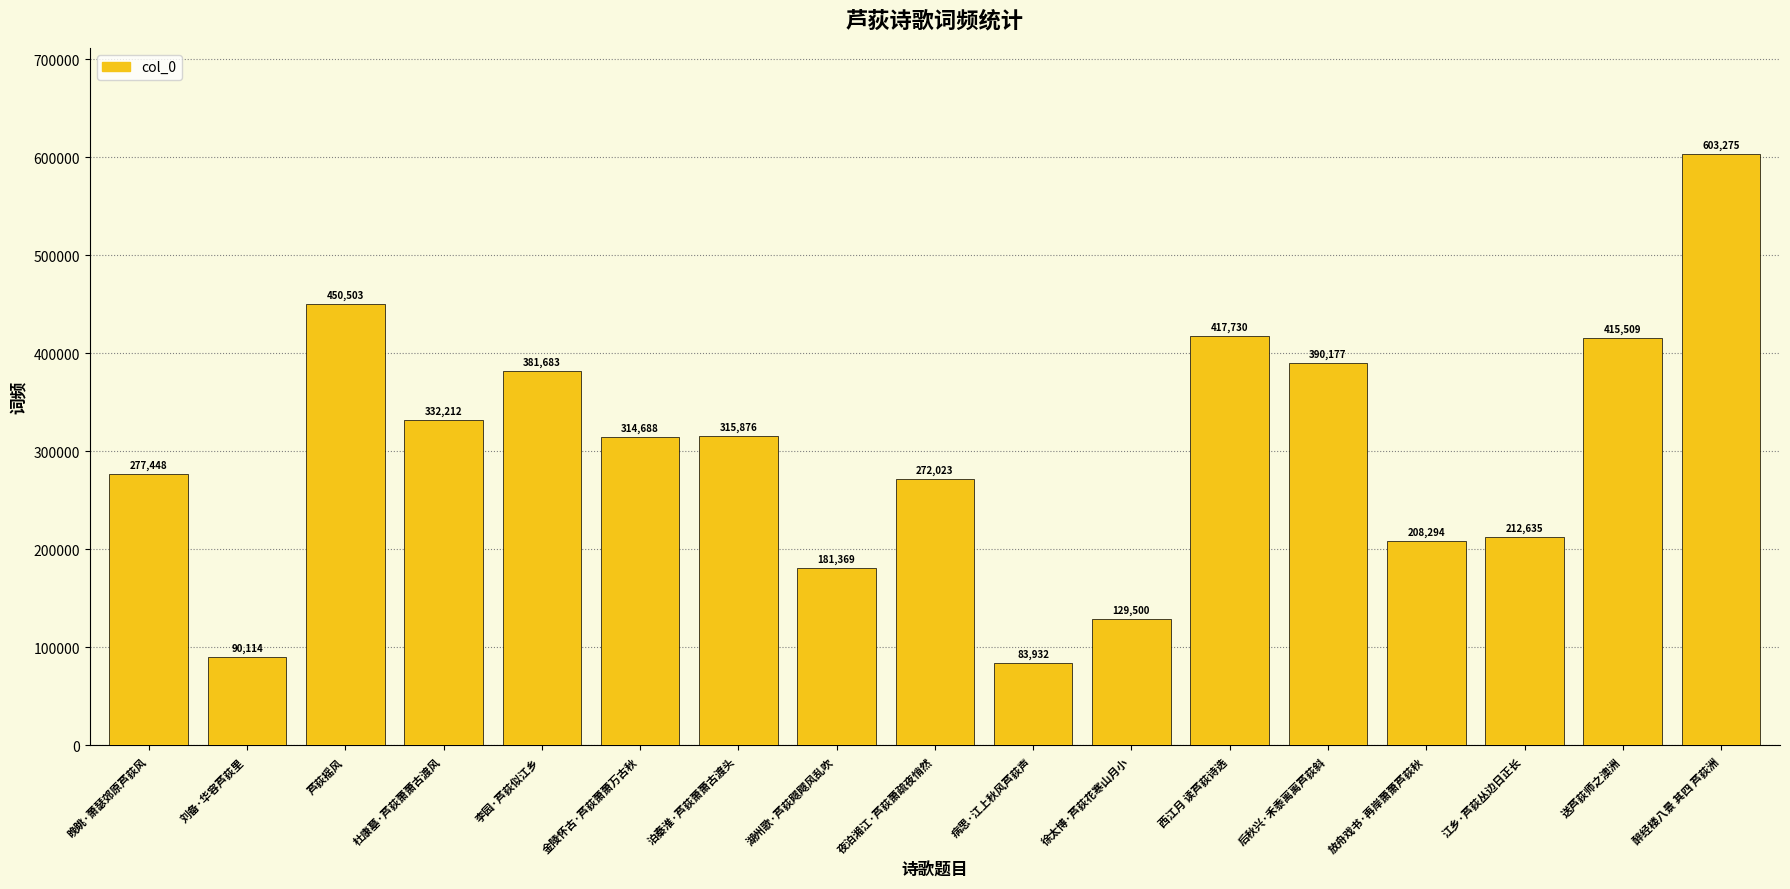

Which has a higher value, 后秋兴·禾黍离离芦荻斜 or 晚眺·萧瑟郊原芦荻风?

后秋兴·禾黍离离芦荻斜